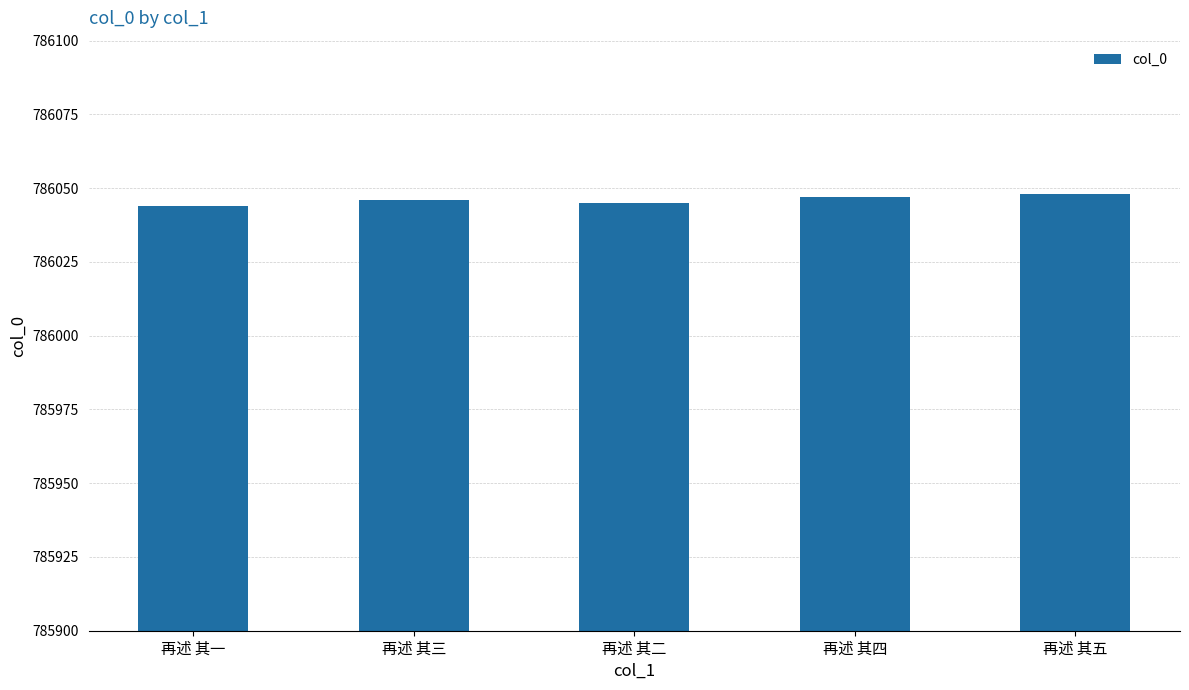

What is the greatest value displayed?

786048